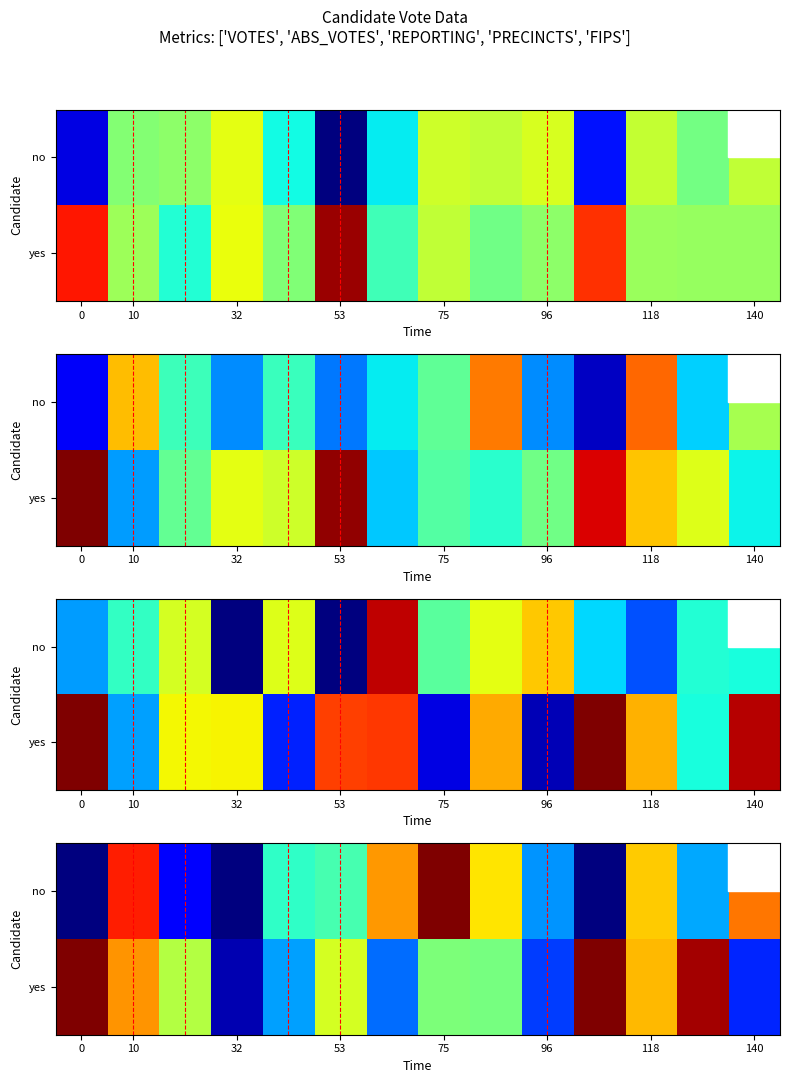

What is the total value across all series at 140?

1.5